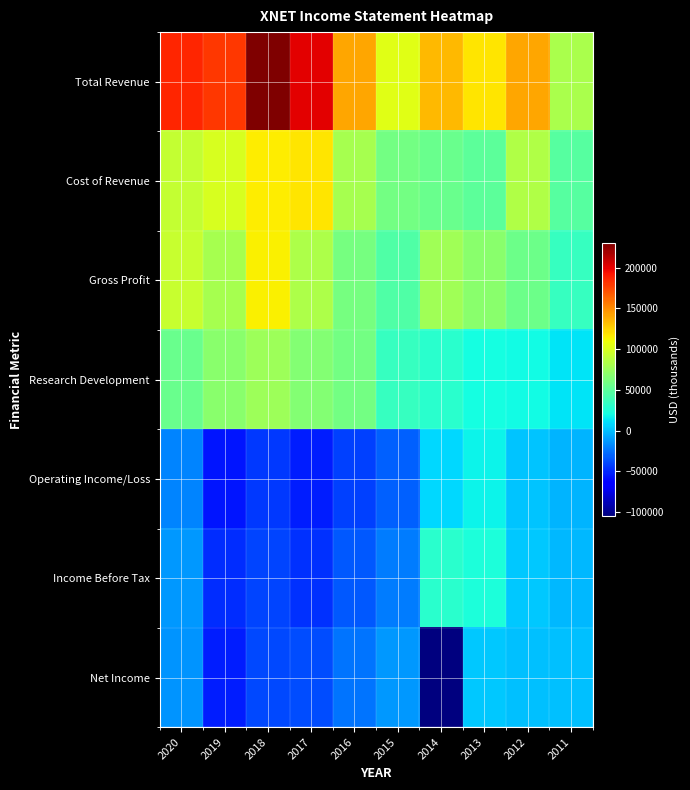

Reading left to right, extract all data points from this chart.

Total Revenue: 2020=186400	2019=180700	2018=230600	2017=200600	2016=140200	2015=104500	2014=133900	2013=118100	2012=140500	2011=81900
Cost of Revenue: 2020=92600	2019=99900	2018=115700	2017=117900	2016=79900	2015=59300	2014=55800	2013=50300	2012=84000	2011=48100
Gross Profit: 2020=93700	2019=80800	2018=114900	2017=82700	2016=60300	2015=45300	2014=78200	2013=67900	2012=56500	2011=33800
Research Development: 2020=54900	2019=68200	2018=76200	2017=65500	2016=59700	2015=34200	2014=28700	2013=21700	2012=20400	2011=12100
Operating Income/Loss: 2020=-18800	2019=-56400	2018=-44300	2017=-54200	2016=-41500	2015=-31500	2014=8500	2013=17600	2012=2100	2011=-3100
Income Before Tax: 2020=-13000	2019=-48700	2018=-40900	2017=-46500	2016=-33300	2015=-22300	2014=28700	2013=23500	2012=2600	2011=-1800
Net Income: 2020=-13800	2019=-53200	2018=-39300	2017=-37800	2016=-24100	2015=-13200	2014=-105400	2013=2300	2012=-300	2011=0